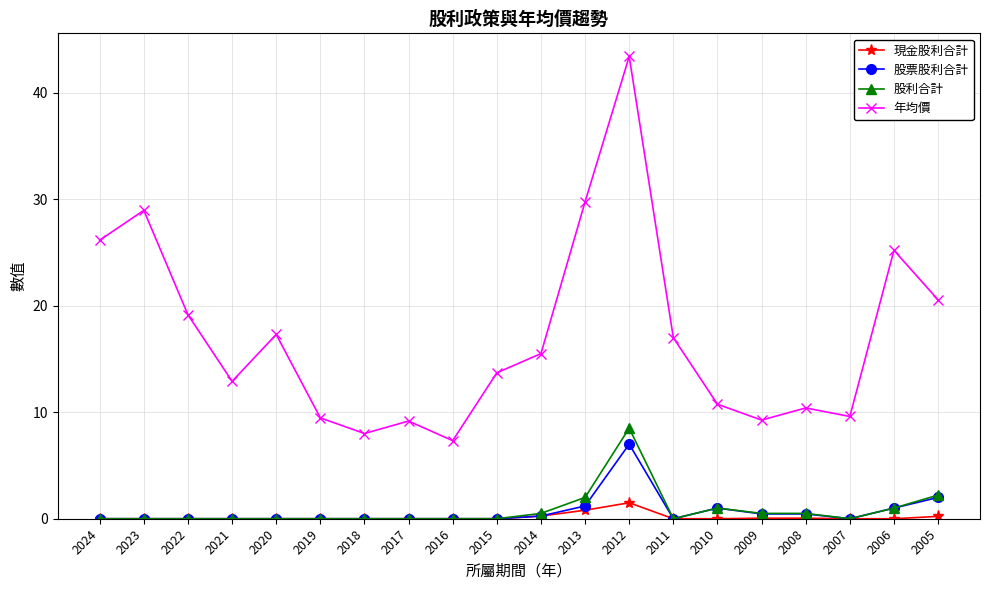

What is the total value across all series at 2016?

7.3